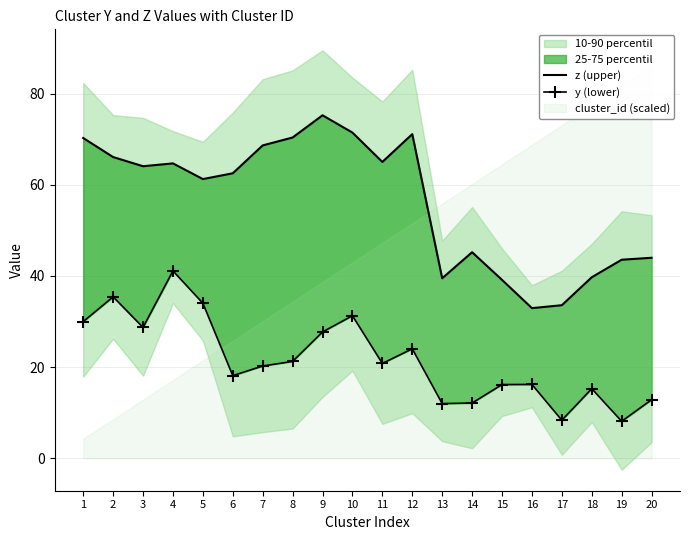

Does the chart have visible grid lines?

Yes